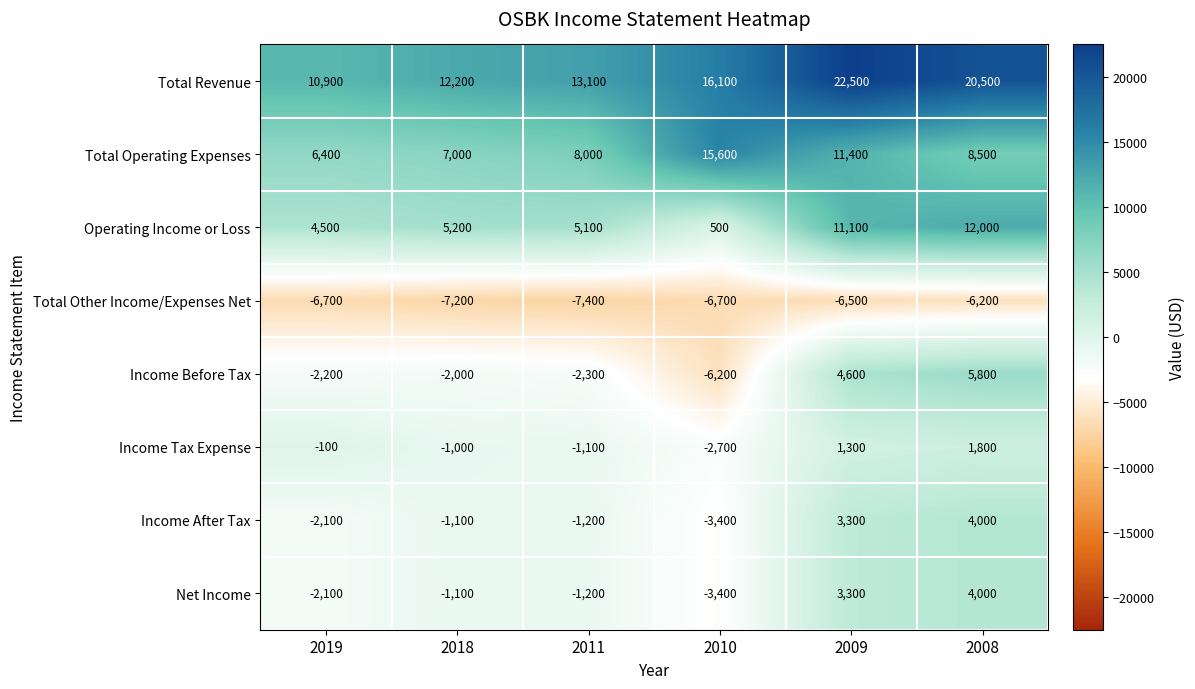

Rank the categories by Income After Tax value from highest to lowest.

2008, 2009, 2018, 2011, 2019, 2010